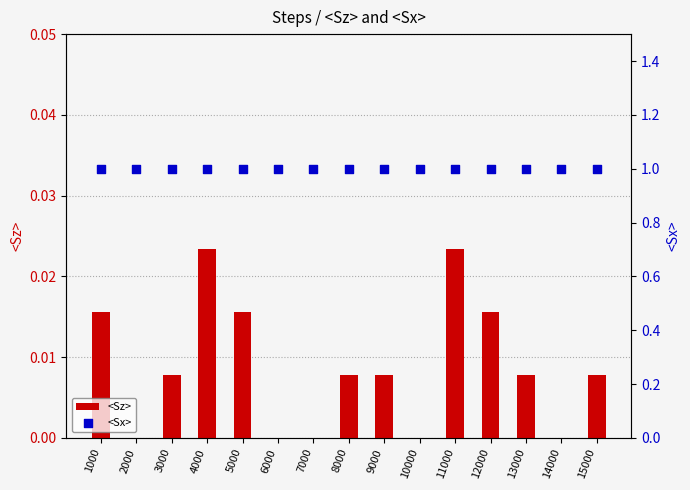

At which category is the sum across all series the highest?

4000